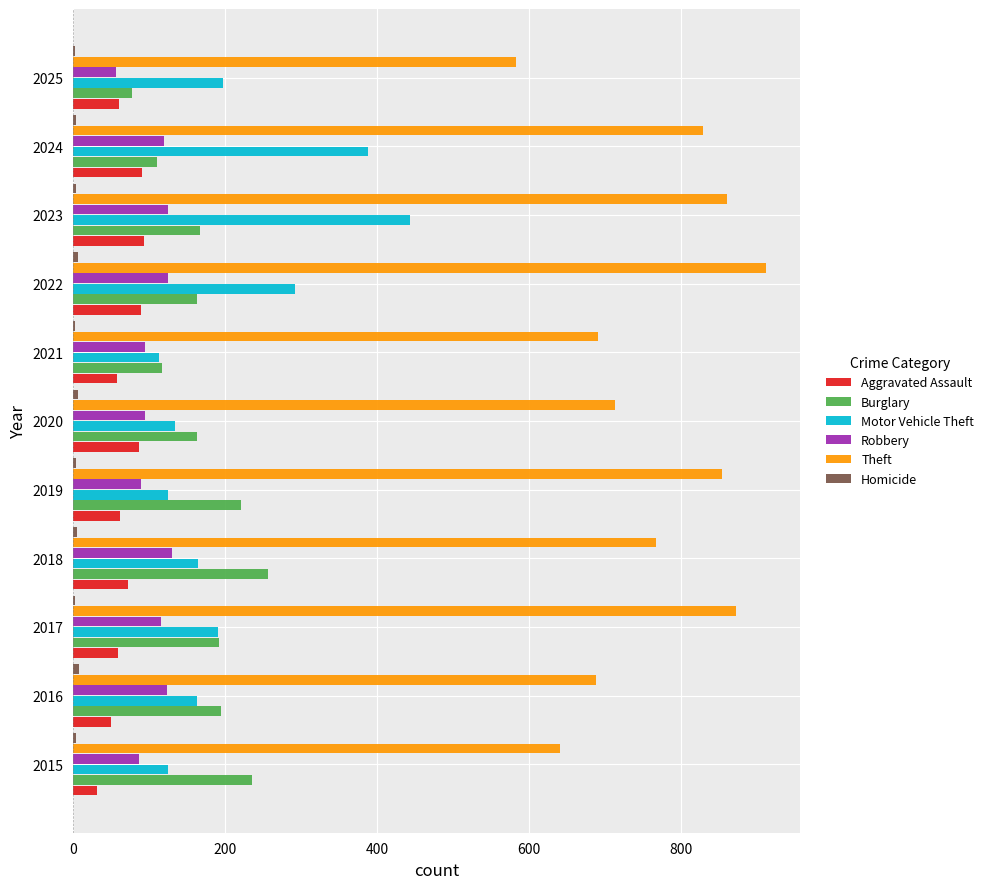

What is the greatest value displayed?

912